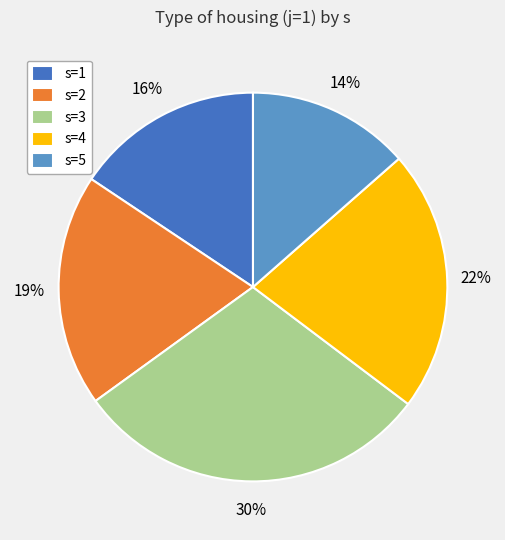

How many slices are in this pie chart?

5